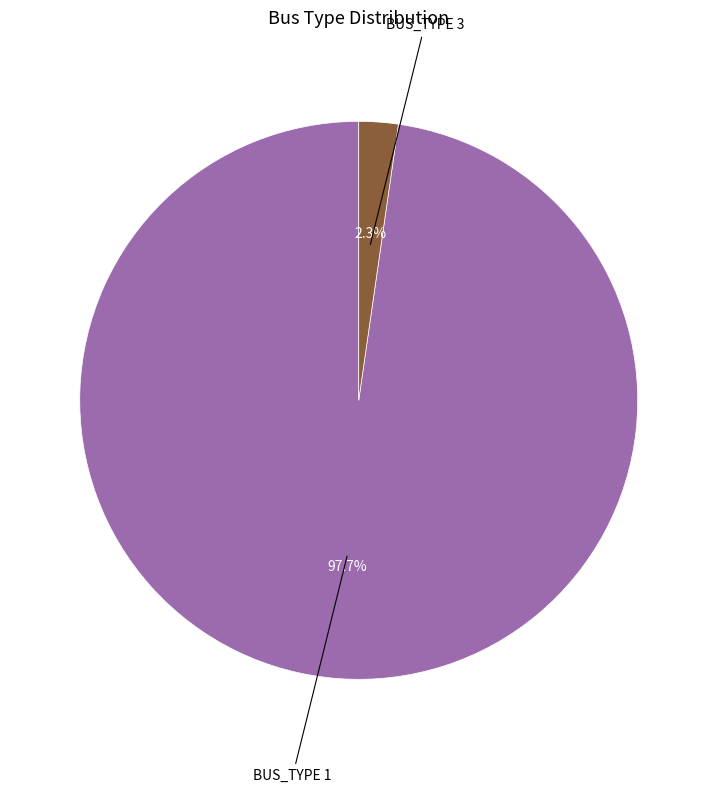

How many segments does this pie chart have?

2